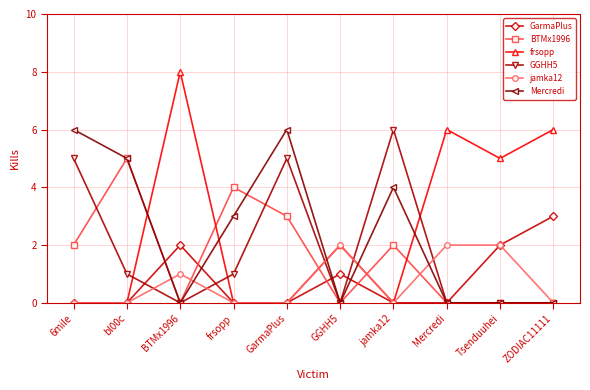

Reading left to right, extract all data points from this chart.

GarmaPlus: 0	0	2	0	0	1	0	0	2	3
BTMx1996: 2	5	0	4	3	0	2	0	0	0
frsopp: 0	0	8	0	0	2	0	6	5	6
GGHH5: 5	1	0	1	5	0	6	0	0	0
jamka12: 0	0	1	0	0	2	0	2	2	0
Mercredi: 6	5	0	3	6	0	4	0	0	0